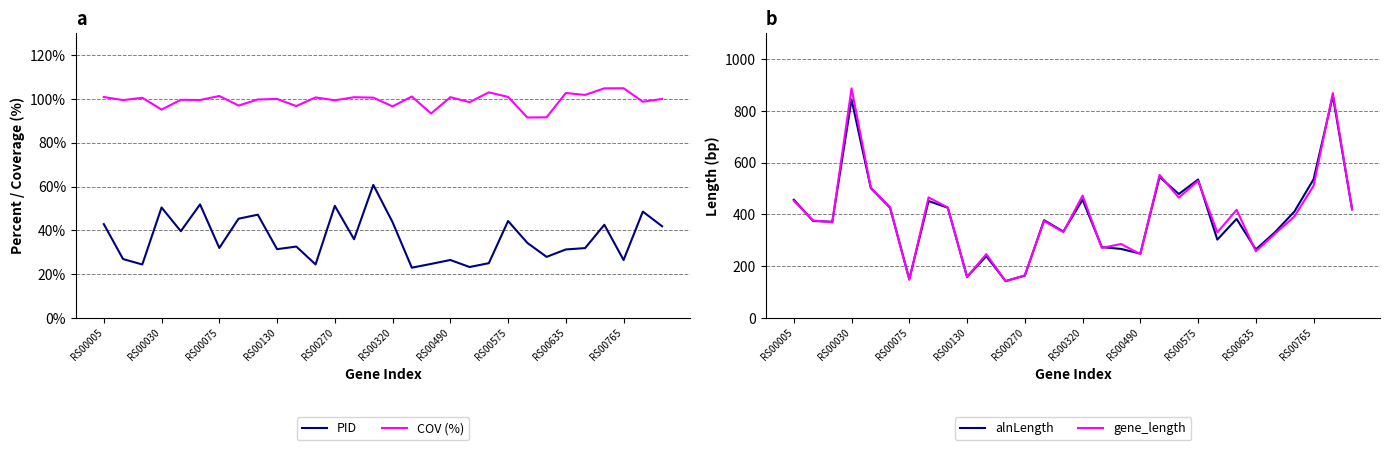

What is the highest value of the alnLength series?

858